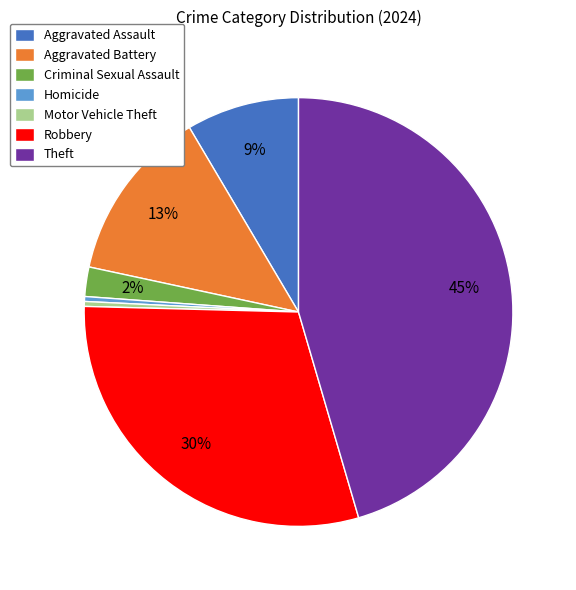

True or false: Aggravated Assault accounts for 9% of the total.

True